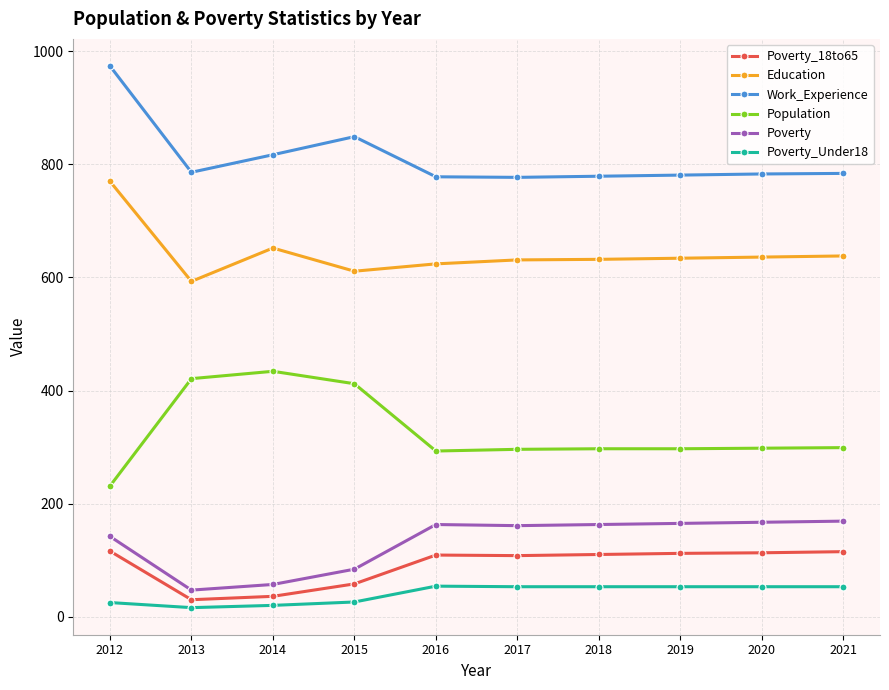

Which series has the largest total across all categories?

Work_Experience